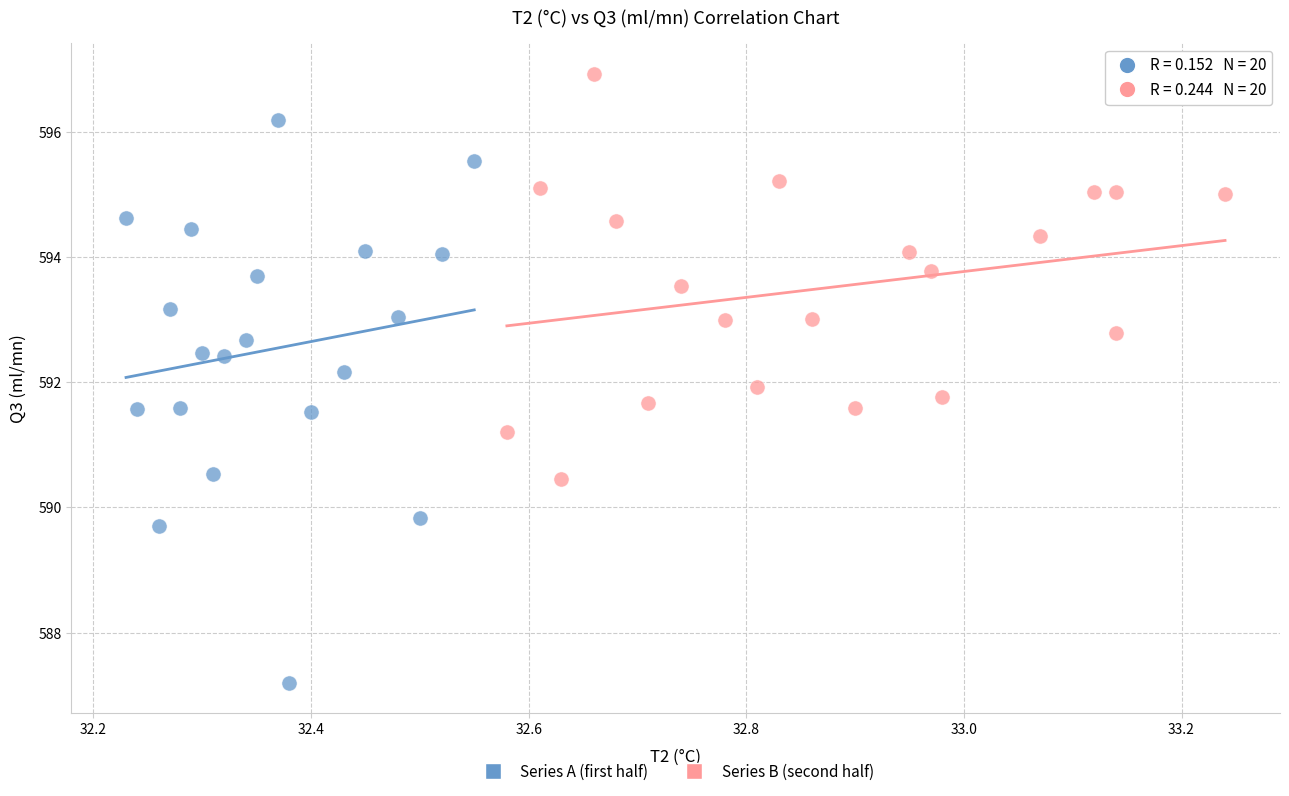

Which series contains the lowest Y value?

Series A (first half)